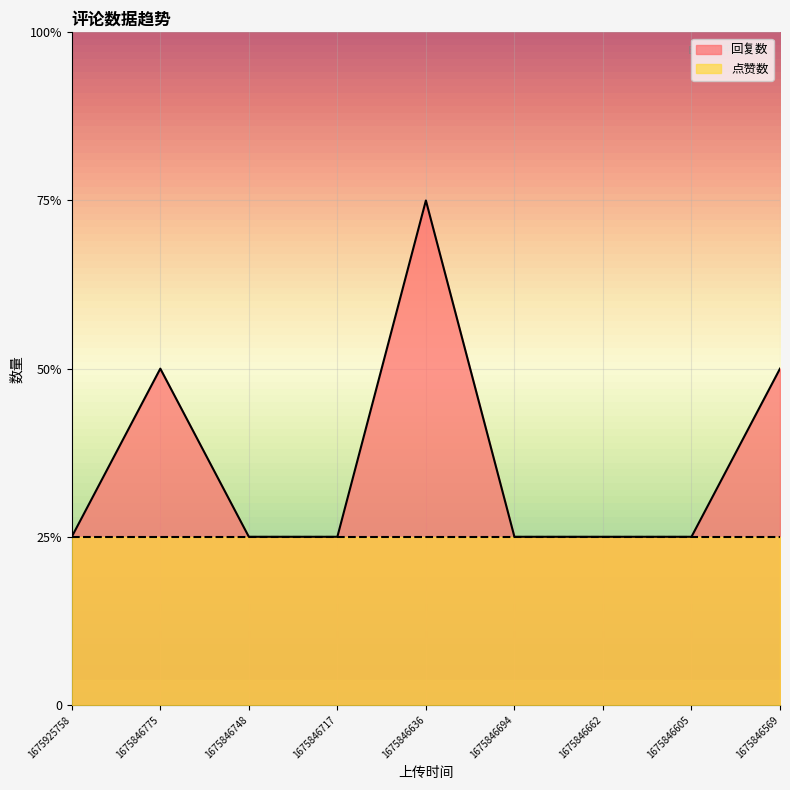

Count the values in the range 1 to 2.

8